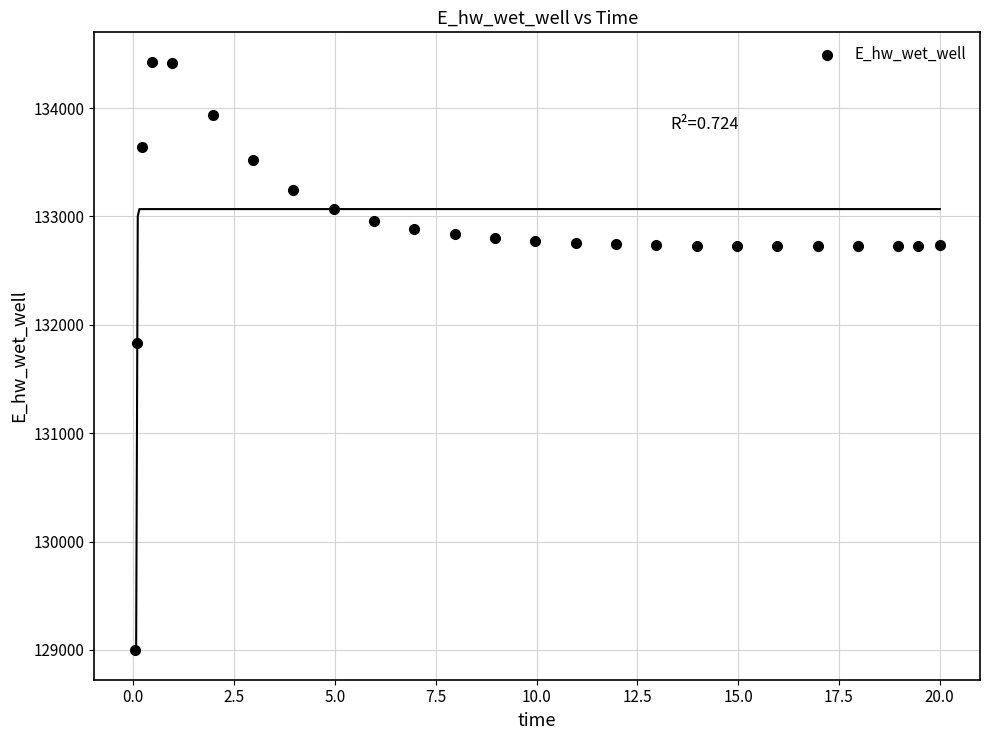

What Y value in the scatter plot is closest to 131712?

131829.9